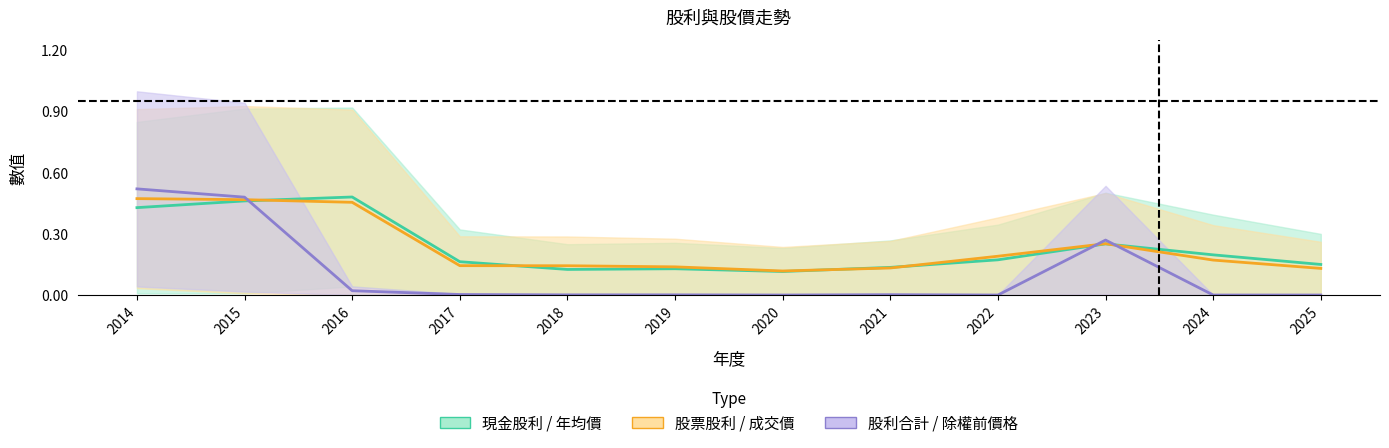

Rank the series by their maximum value, from lowest to highest.

成交價, 年均價, 除權前價格